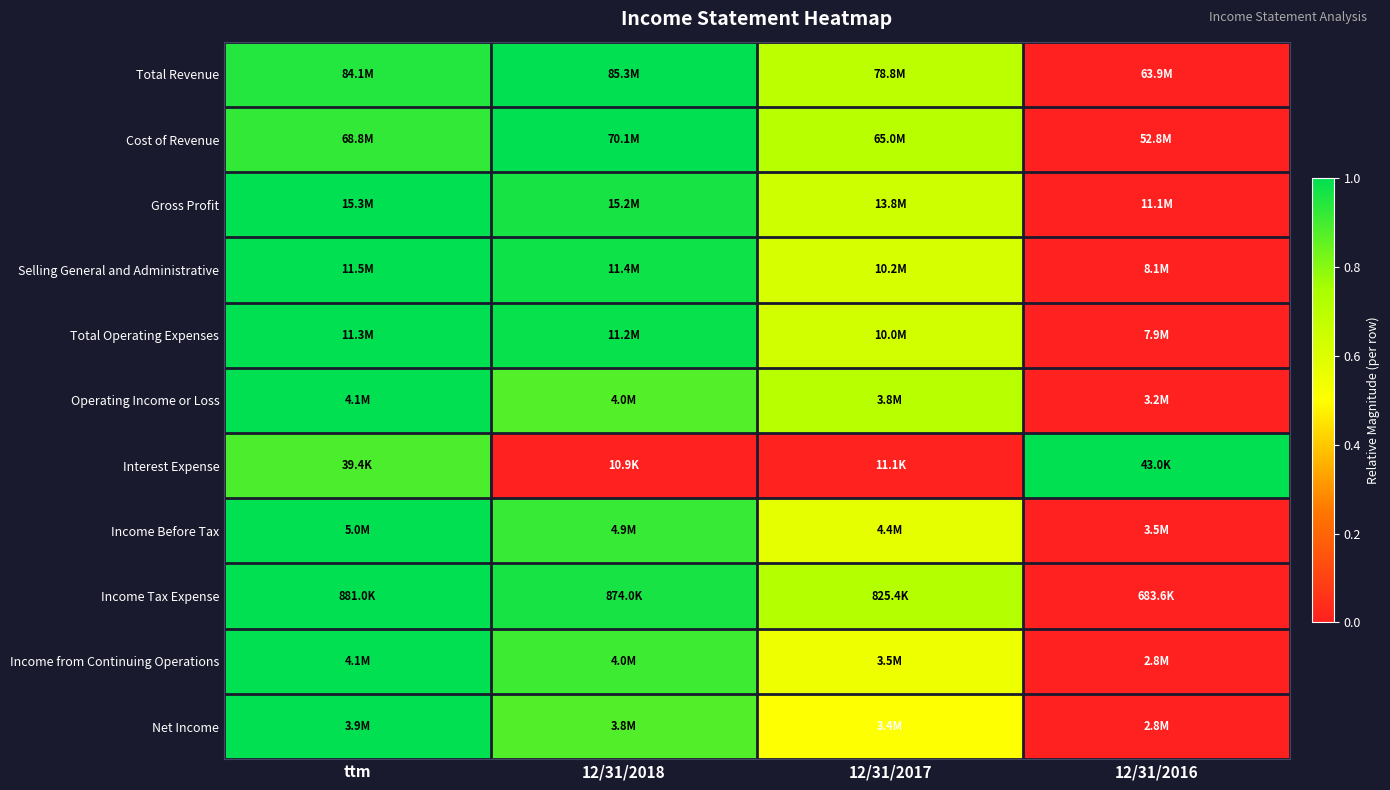

Reading left to right, extract all data points from this chart.

Total Revenue: ttm=0.9	12/31/2018=1.0	12/31/2017=0.7	12/31/2016=0.0
Cost of Revenue: ttm=0.9	12/31/2018=1.0	12/31/2017=0.7	12/31/2016=0.0
Gross Profit: ttm=1.0	12/31/2018=1.0	12/31/2017=0.6	12/31/2016=0.0
Selling General and Administrative: ttm=1.0	12/31/2018=1.0	12/31/2017=0.6	12/31/2016=0.0
Total Operating Expenses: ttm=1.0	12/31/2018=1.0	12/31/2017=0.6	12/31/2016=0.0
Operating Income or Loss: ttm=1.0	12/31/2018=0.9	12/31/2017=0.7	12/31/2016=0.0
Interest Expense: ttm=0.9	12/31/2018=0.0	12/31/2017=0.0	12/31/2016=1.0
Income Before Tax: ttm=1.0	12/31/2018=0.9	12/31/2017=0.6	12/31/2016=0.0
Income Tax Expense: ttm=1.0	12/31/2018=1.0	12/31/2017=0.7	12/31/2016=0.0
Income from Continuing Operations: ttm=1.0	12/31/2018=0.9	12/31/2017=0.6	12/31/2016=0.0
Net Income: ttm=1.0	12/31/2018=0.9	12/31/2017=0.5	12/31/2016=0.0